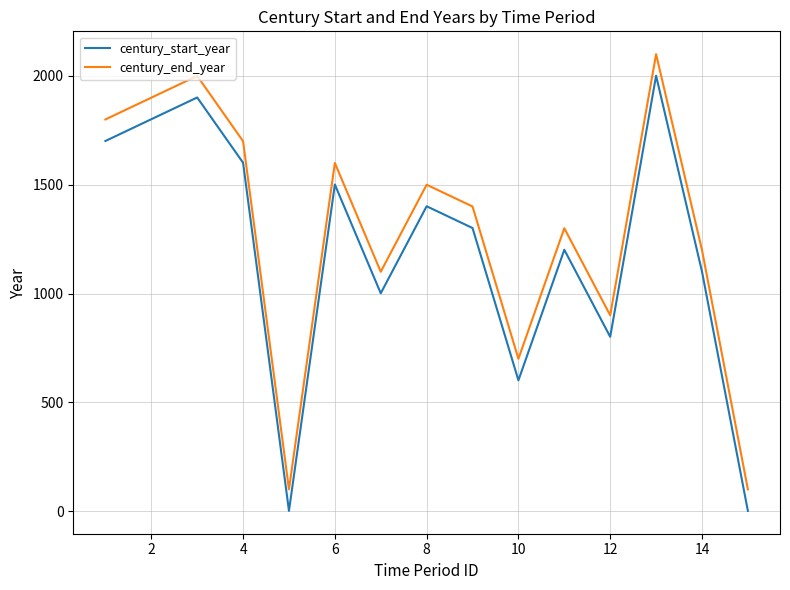

What is the difference between the maximum and minimum values in the century_start_year series?

2000